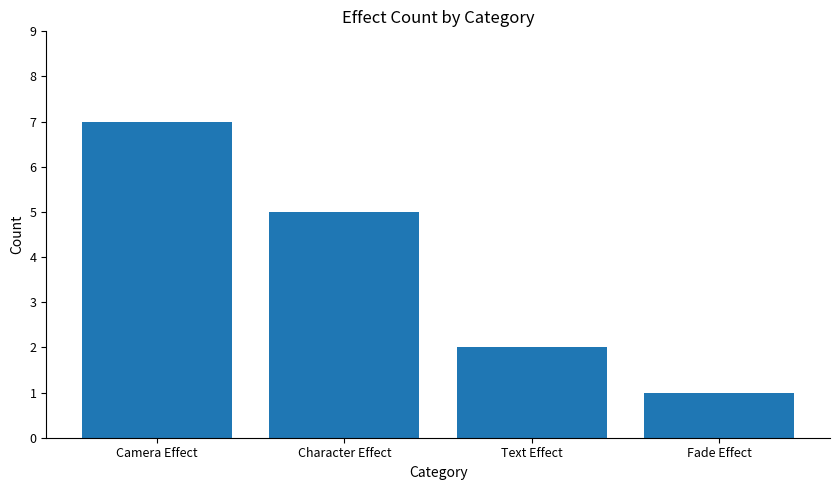

Count the number of categories in the chart.

4